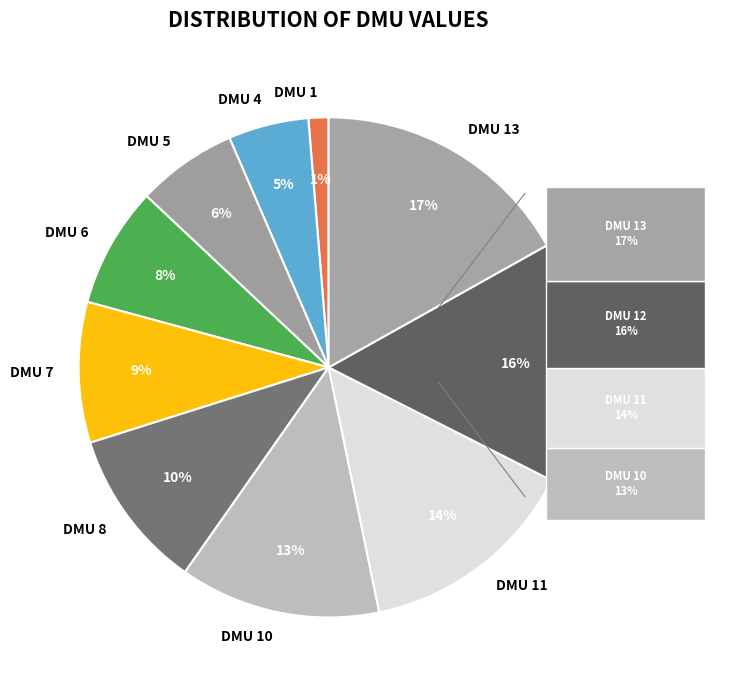

Which category has the smallest portion of the pie?

DMU 1